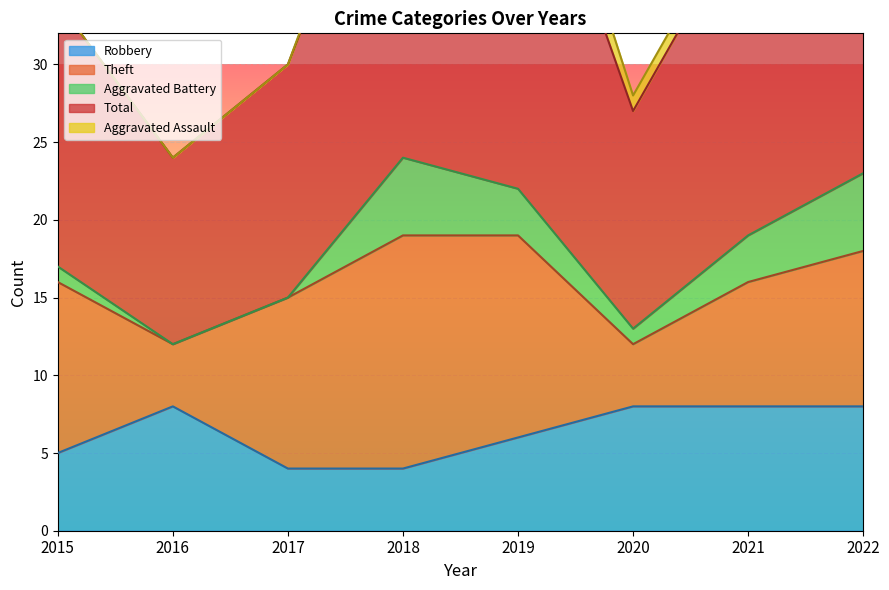

The Total series shows 26 at 2017. True or false?

False